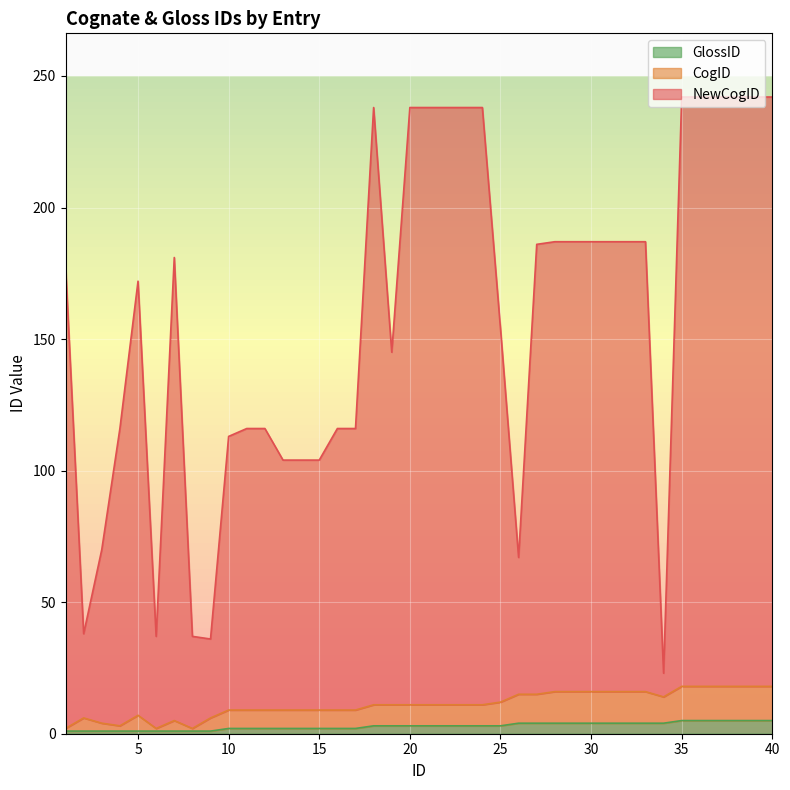

What is the approximate value of GlossID at 7?

1